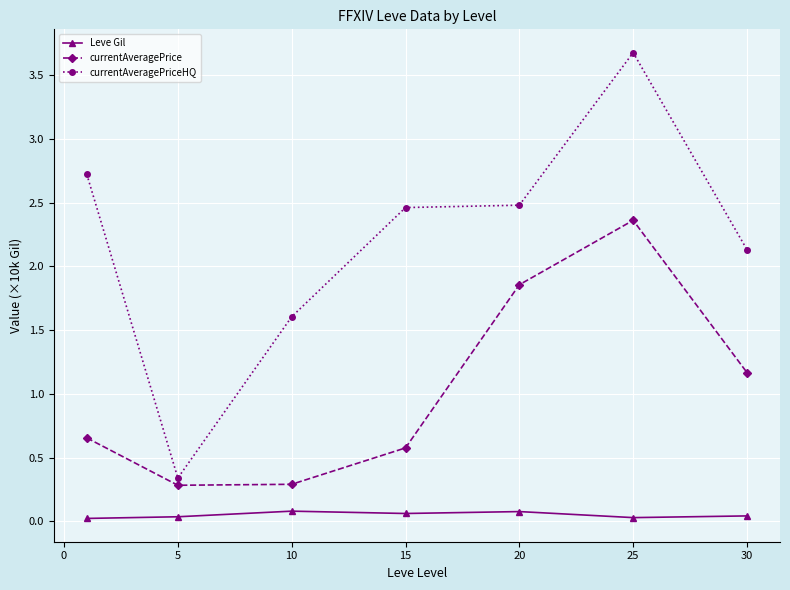

Which series has the largest total across all categories?

currentAveragePriceHQ